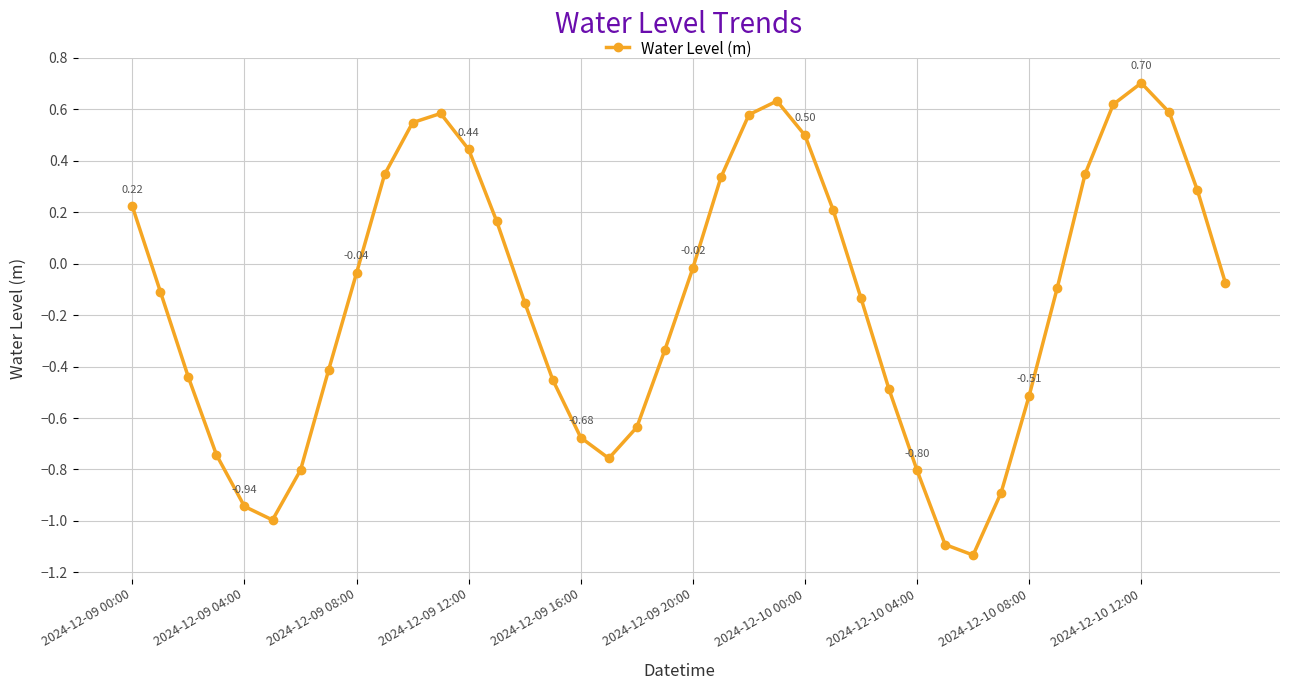

What is the difference between the maximum and minimum values?

1.8